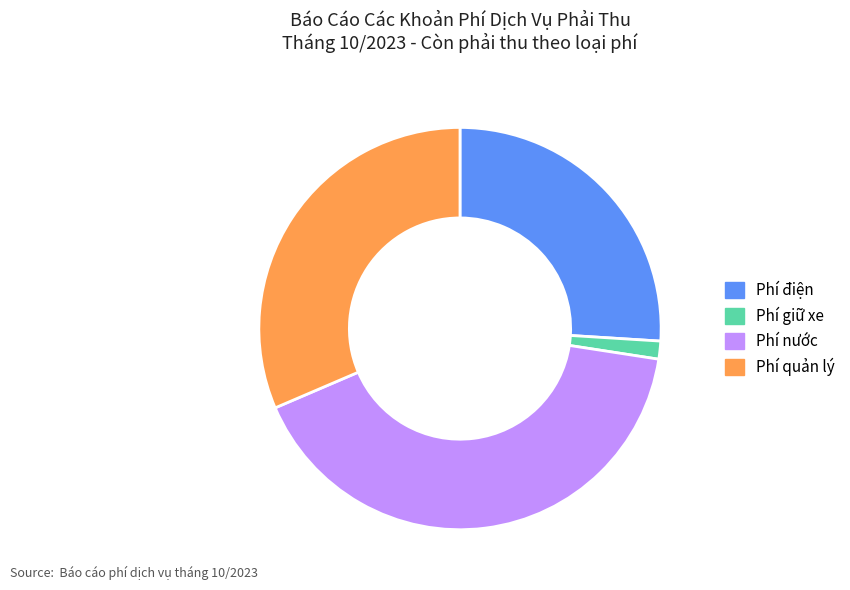

Is there a majority slice in this chart?

No